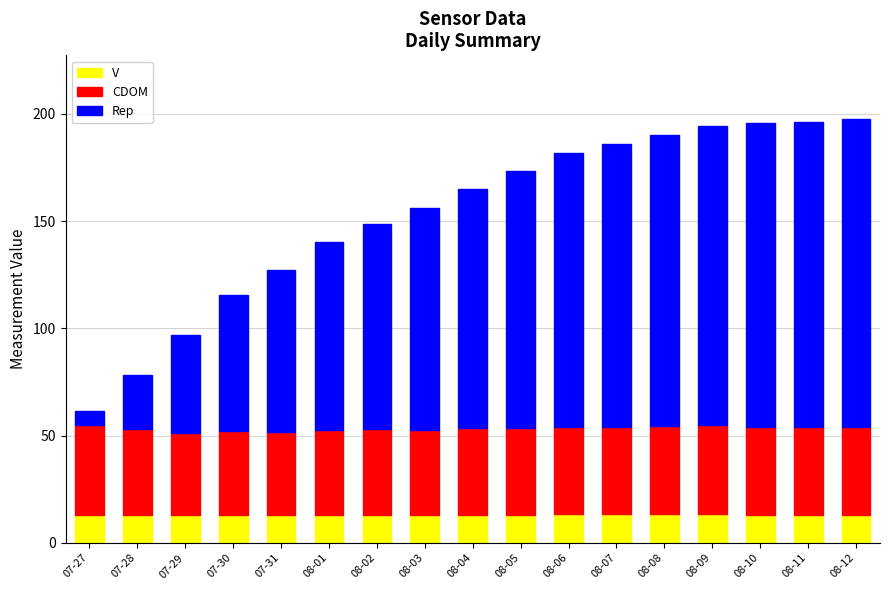

What is the average value of the V series?

13.2